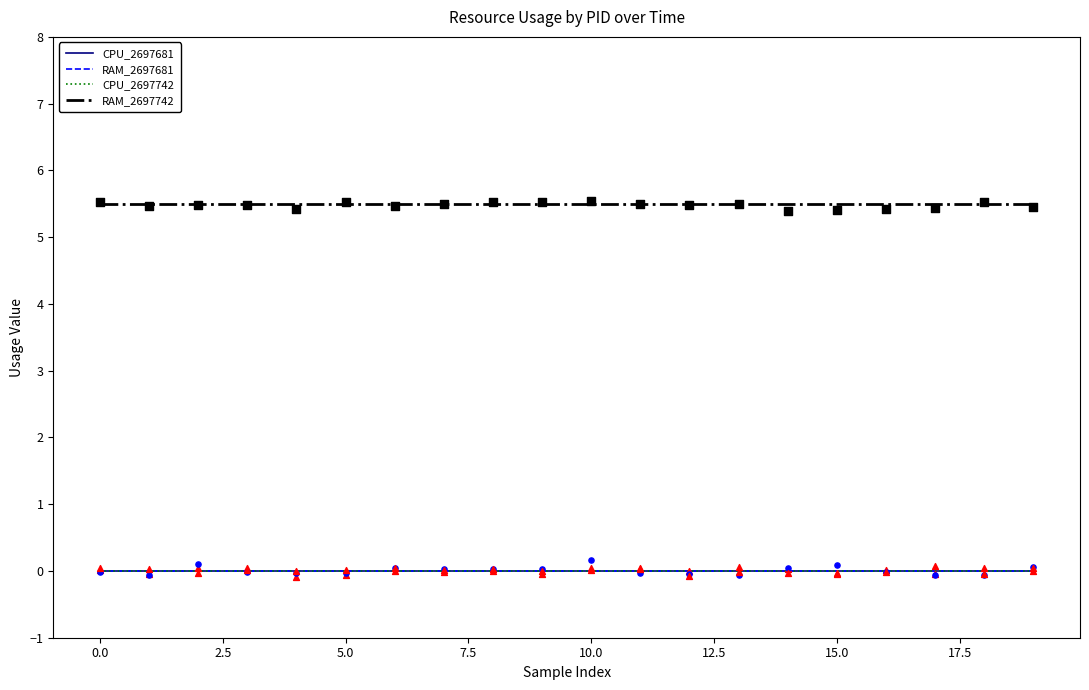

What is the total value across all series at 11?

5.5